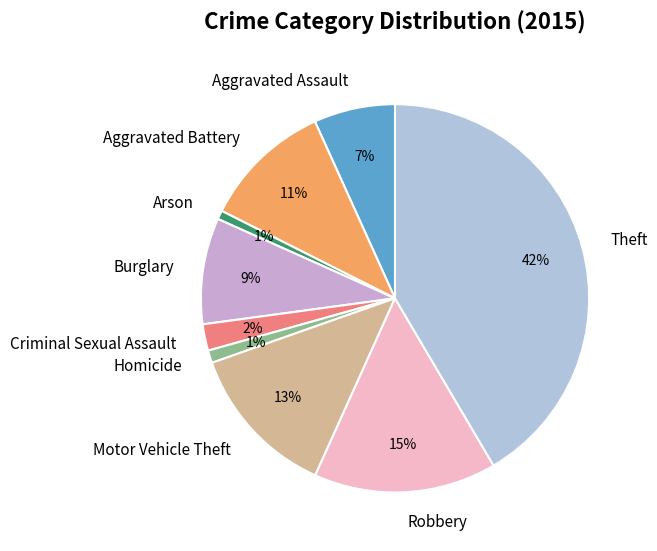

Between Robbery and Motor Vehicle Theft, which is larger?

Robbery